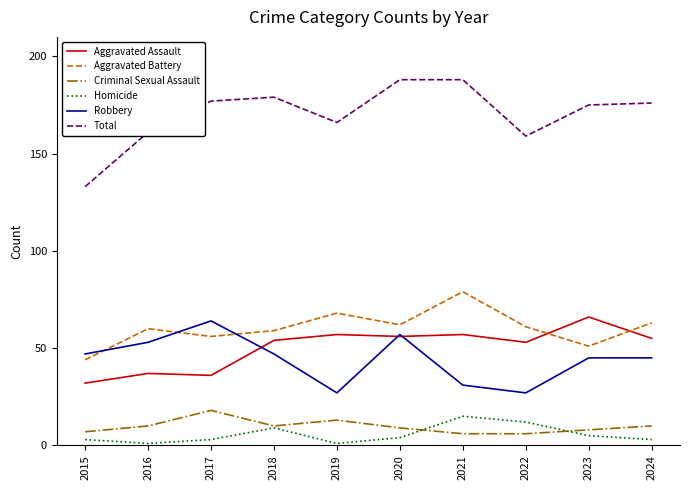

Is this an area chart (filled region under the line)?

No